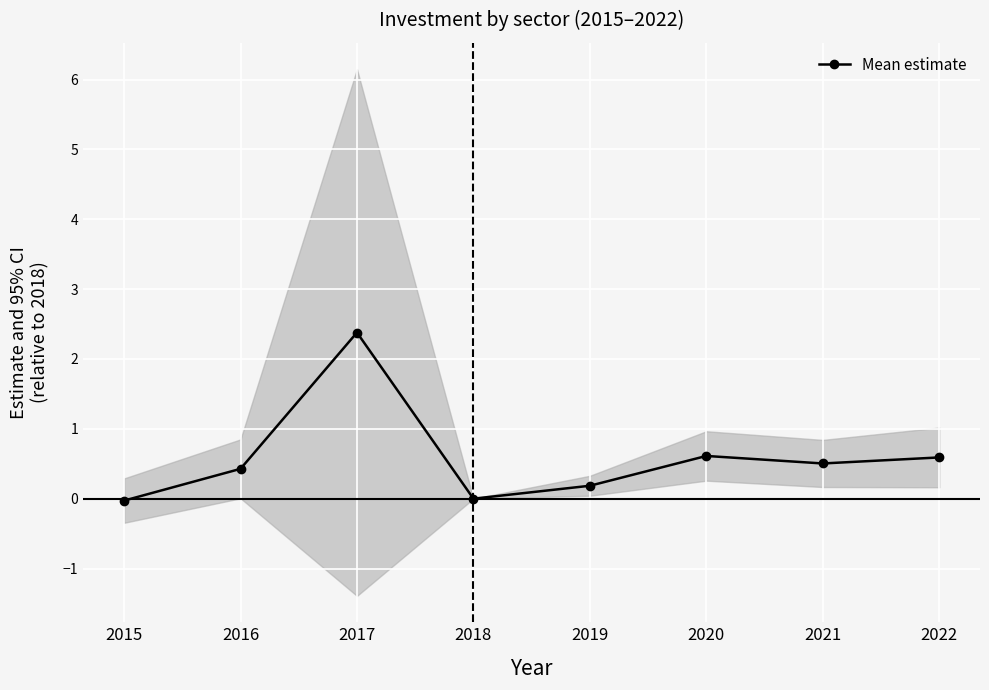

Reading left to right, what are all the values shown in this chart?

-0.0	0.4	2.4	0.0	0.2	0.6	0.5	0.6